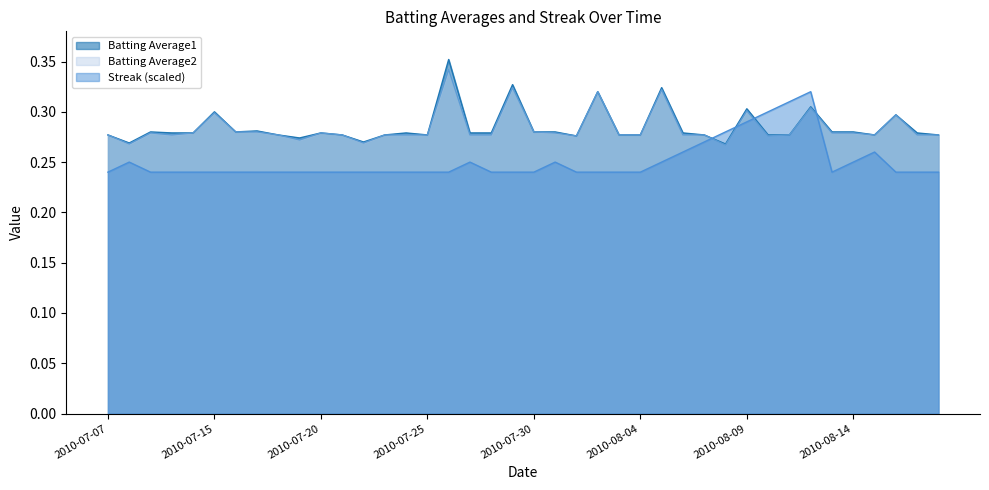

At how many categories does at least one series exceed 0?

40